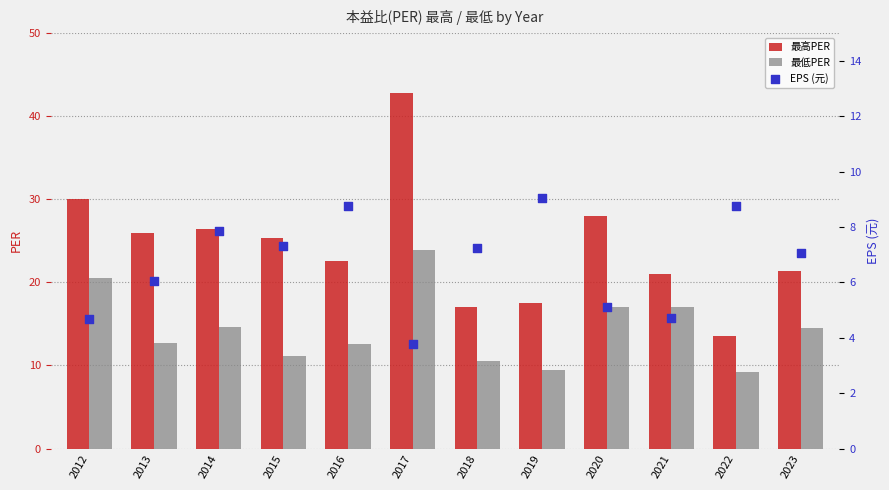

At which category is the sum across all series the highest?

2017